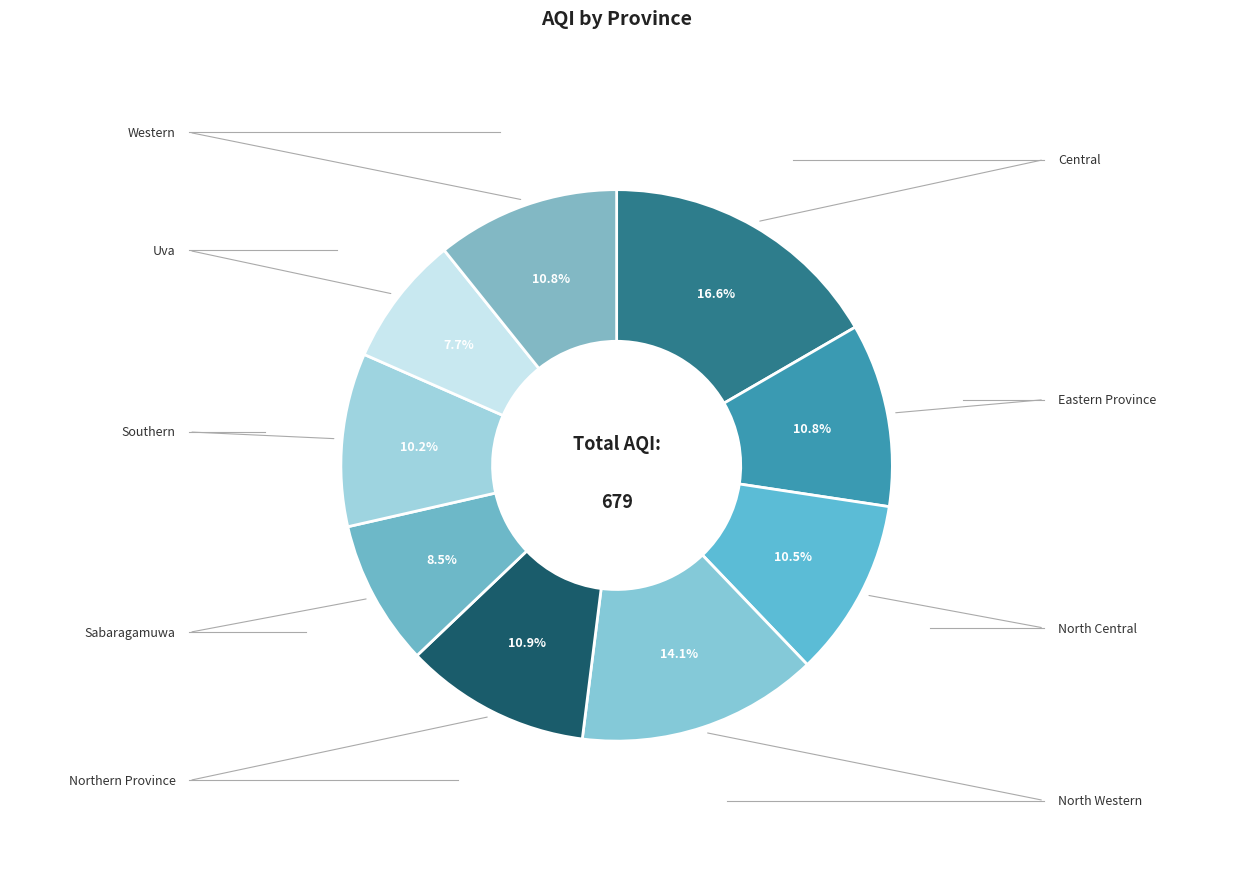

Does Central account for over 50% of the chart?

No